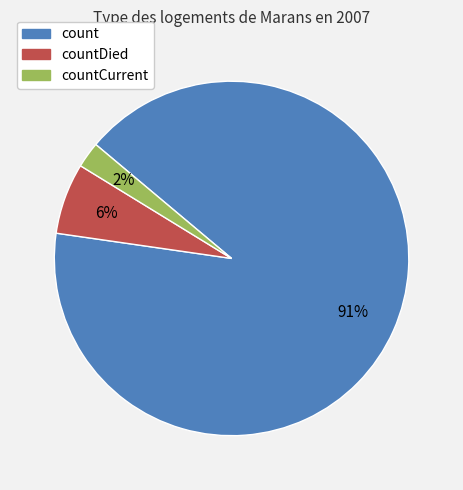

Which has a higher value, countCurrent or countDied?

countDied